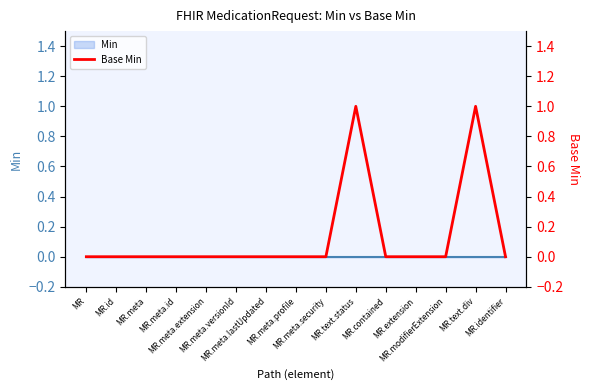

Reading right to left, list all the values displayed in this chart.

MR.identifier=0	MR.text.div=1	MR.modifierExtension=0	MR.extension=0	MR.contained=0	MR.text.status=1	MR.meta.security=0	MR.meta.profile=0	MR.meta.lastUpdated=0	MR.meta.versionId=0	MR.meta.extension=0	MR.meta.id=0	MR.meta=0	MR.id=0	MR=0